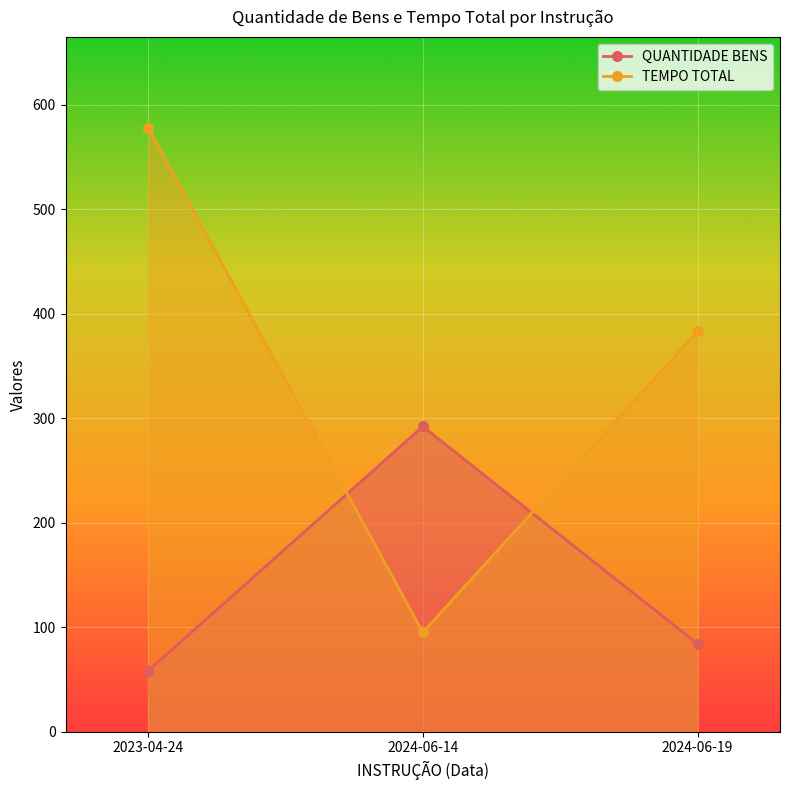

Which series has the widest spread of values?

TEMPO TOTAL